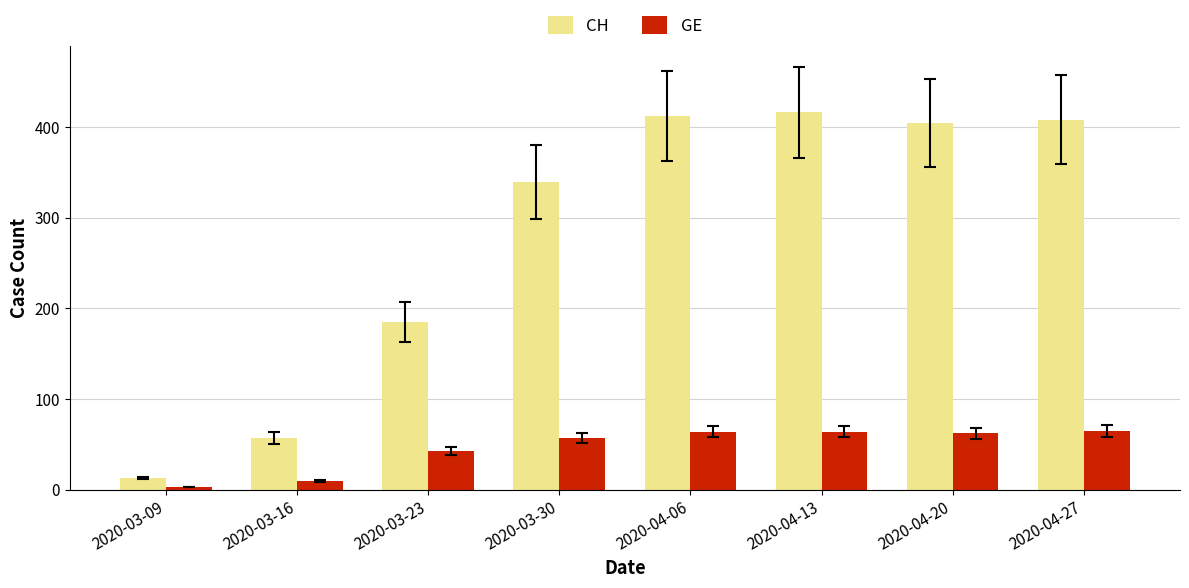

Which series changed the most between 2020-03-09 and 2020-03-30?

CH